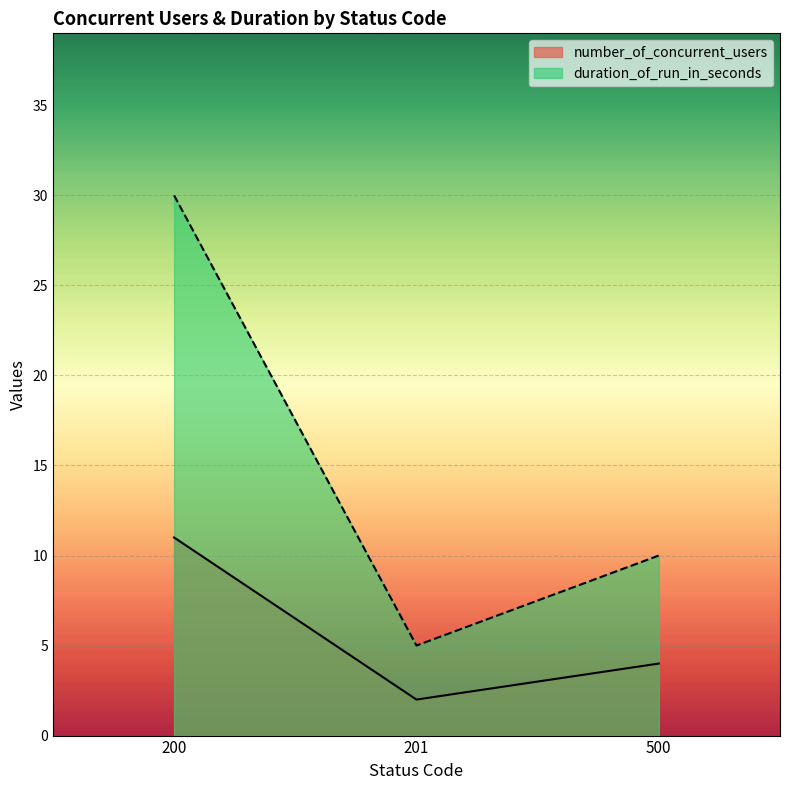

At which label does duration_of_run_in_seconds first exceed 10?

200